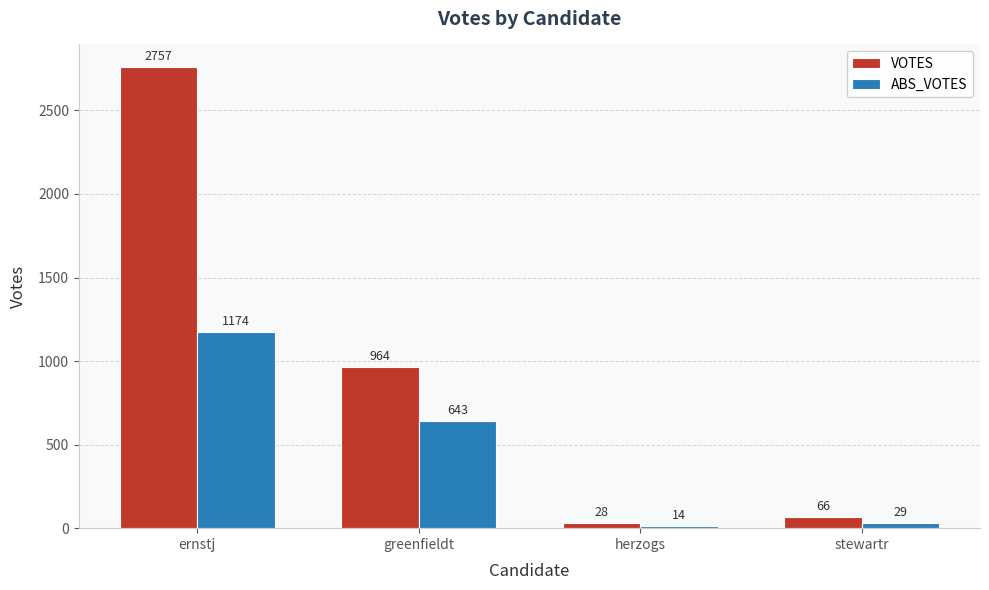

Does the chart contain any negative values?

No